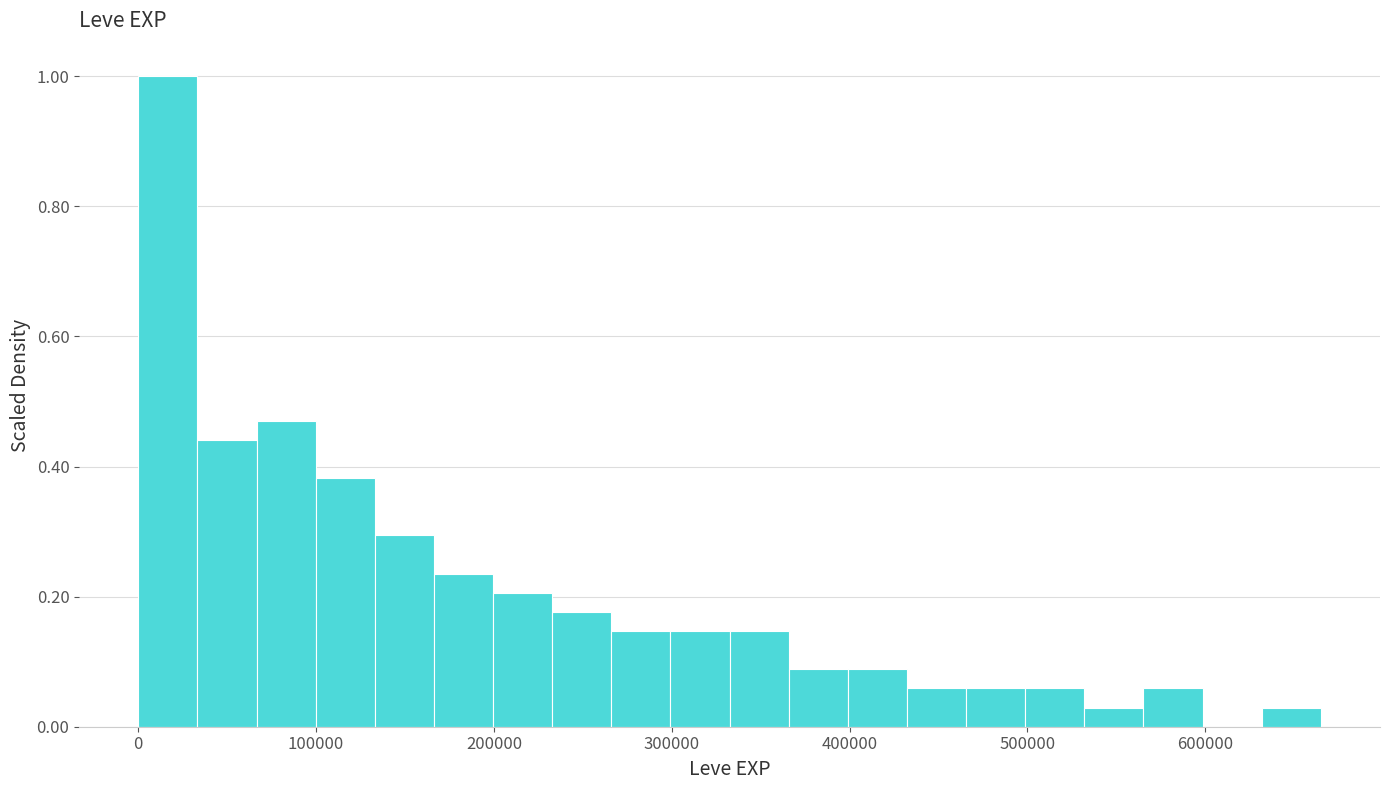

Read against the x-axis, roughly where is the centre of the tallest bar?

20000